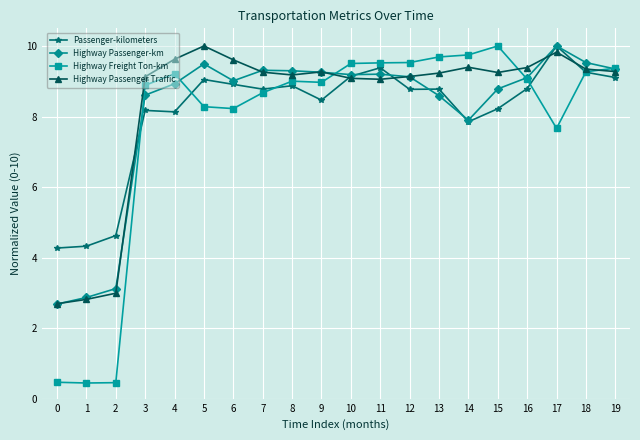

What is the value of the Highway Passenger-km point at the 20th from the left?

9.3